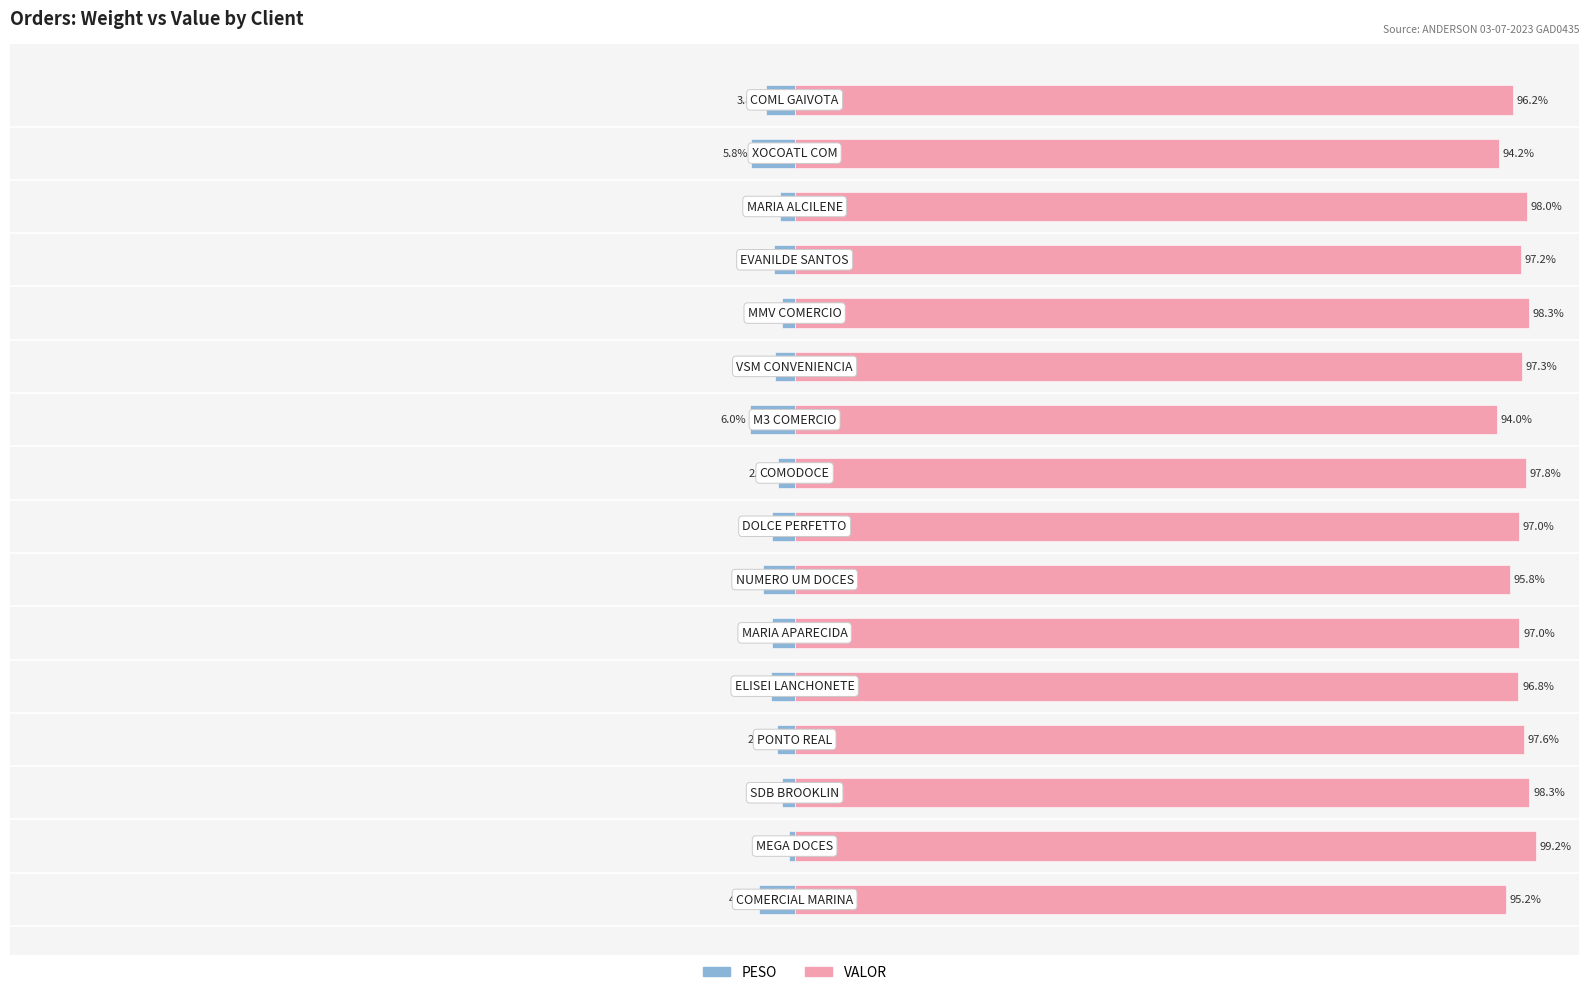

What is the maximum value shown in the chart?

99.2